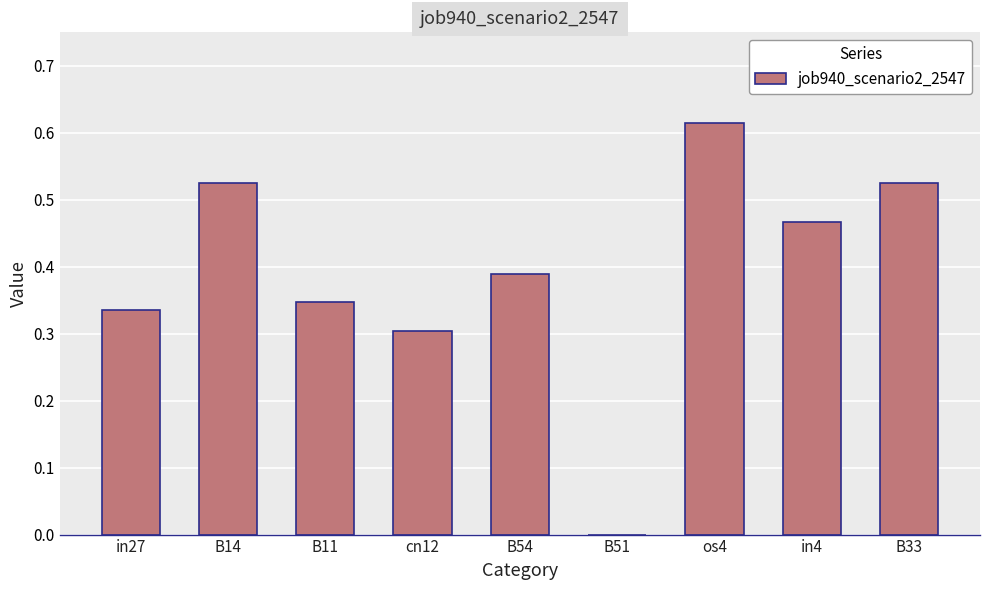

The value at B54 is 0.6. True or false?

False